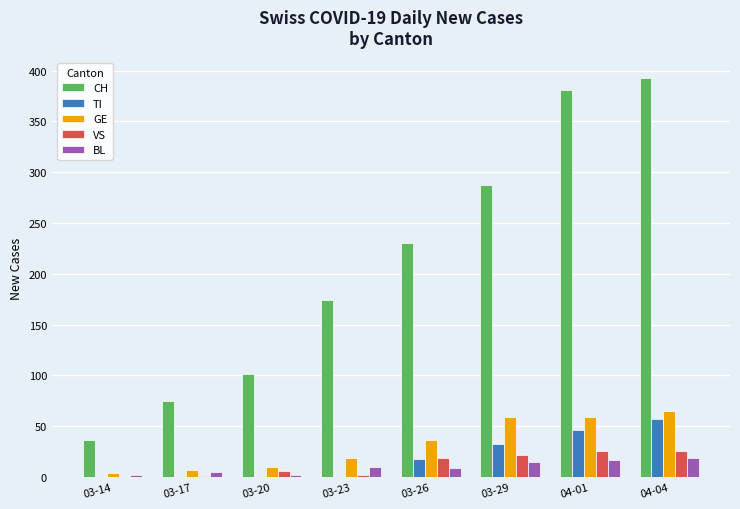

Is the value of BL at 03-29 greater than the value of CH at 03-20?

No